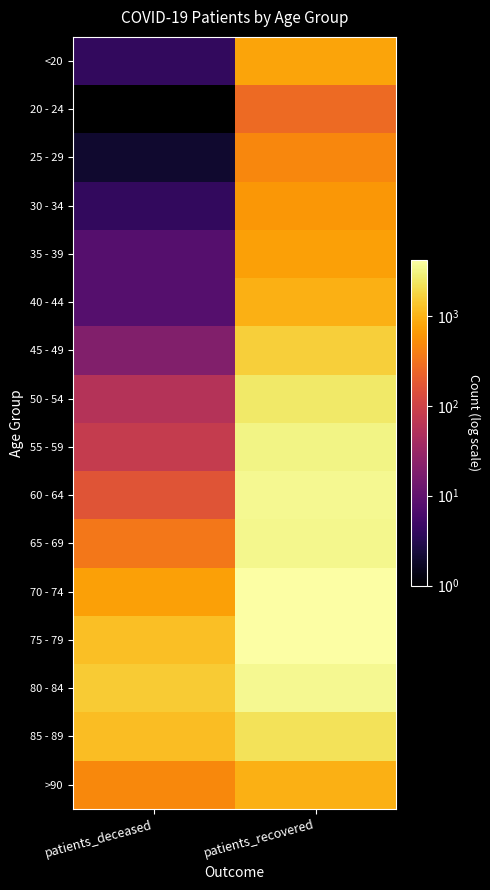

Which category has the highest value across all series?

patients_recovered